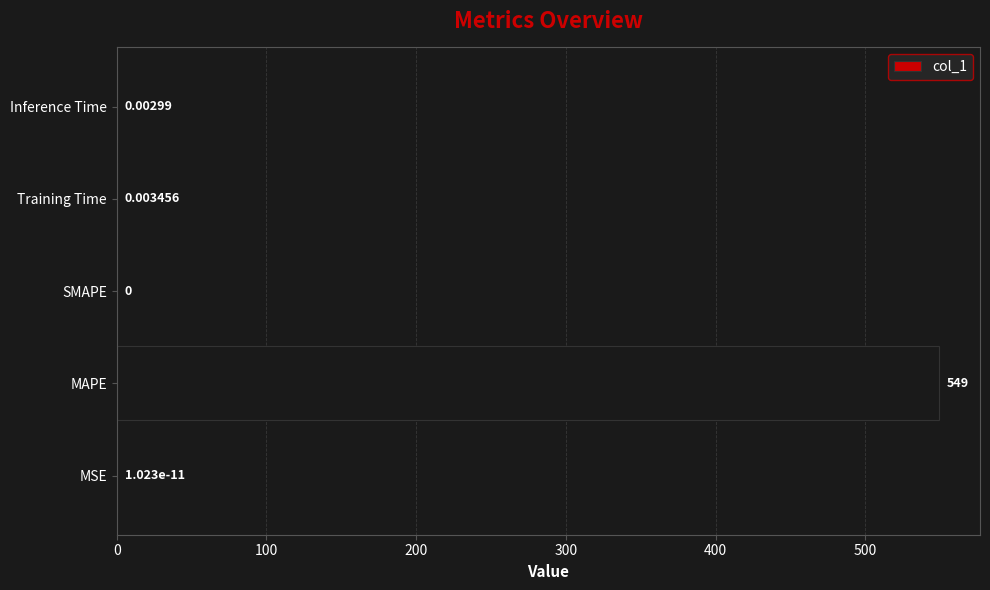

Where is the data nearest to the value 274?

Training Time